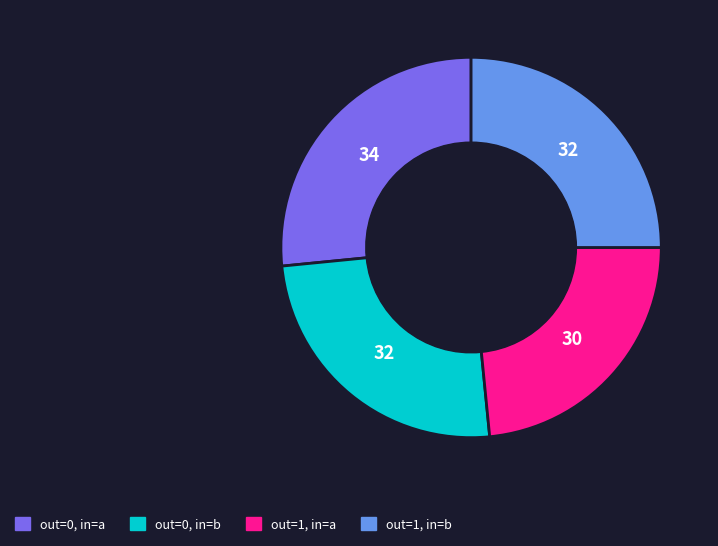

Is there a majority slice in this chart?

No